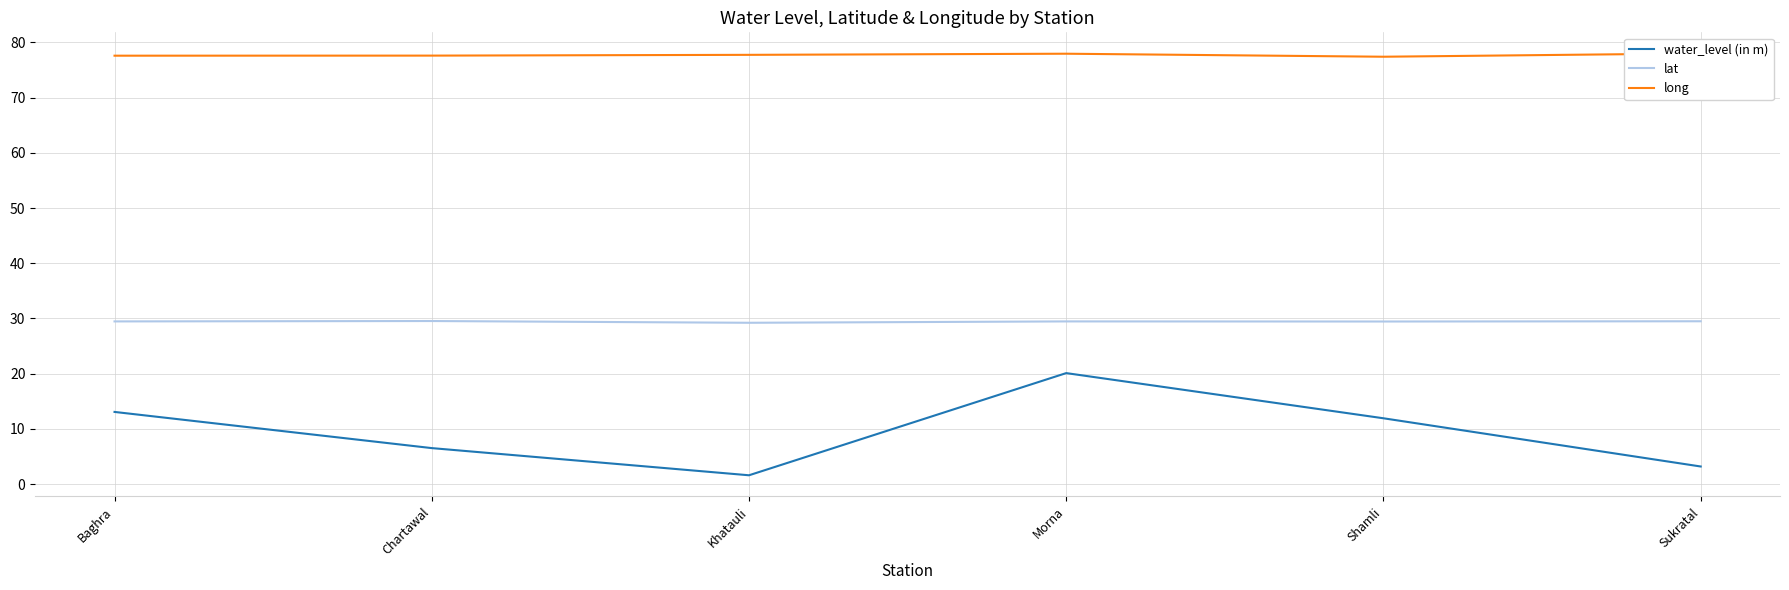

At which category does the chart reach its minimum across all series?

Khatauli